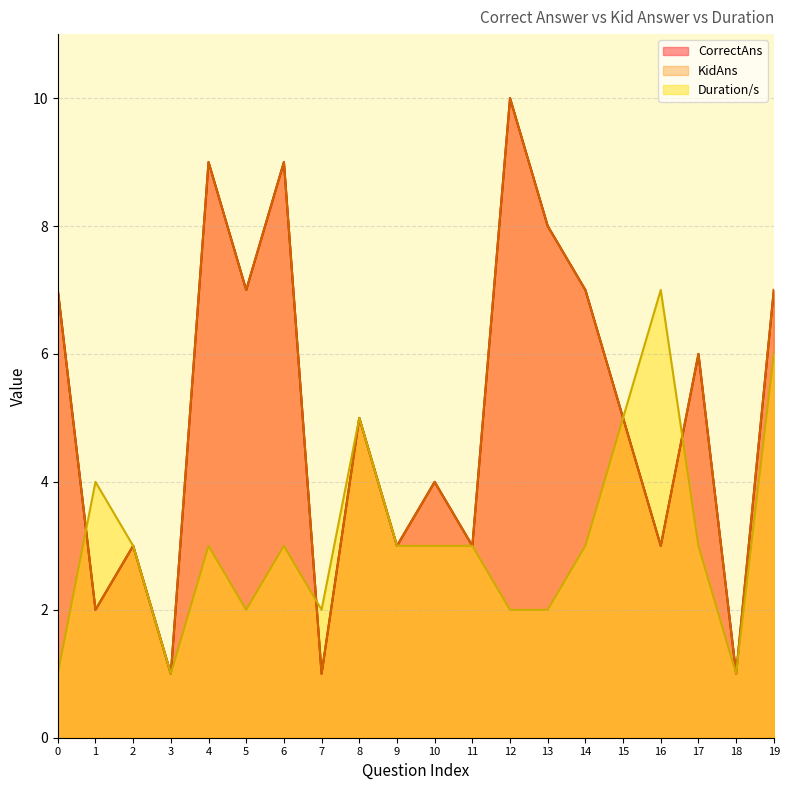

At which label is CorrectAns closest to 5?

8